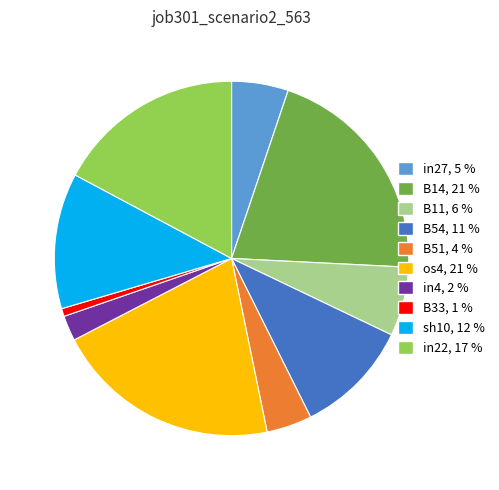

Between B11 and B33, which is larger?

B11